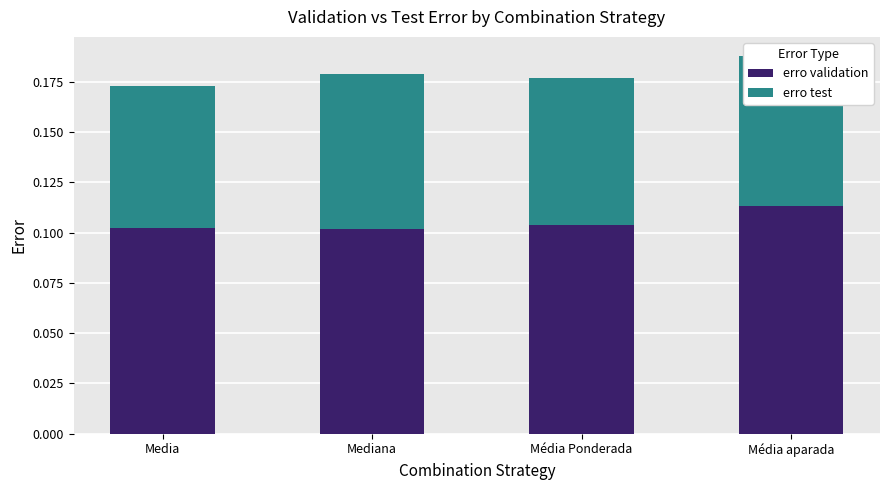

At which category is the sum across all series the highest?

Média aparada